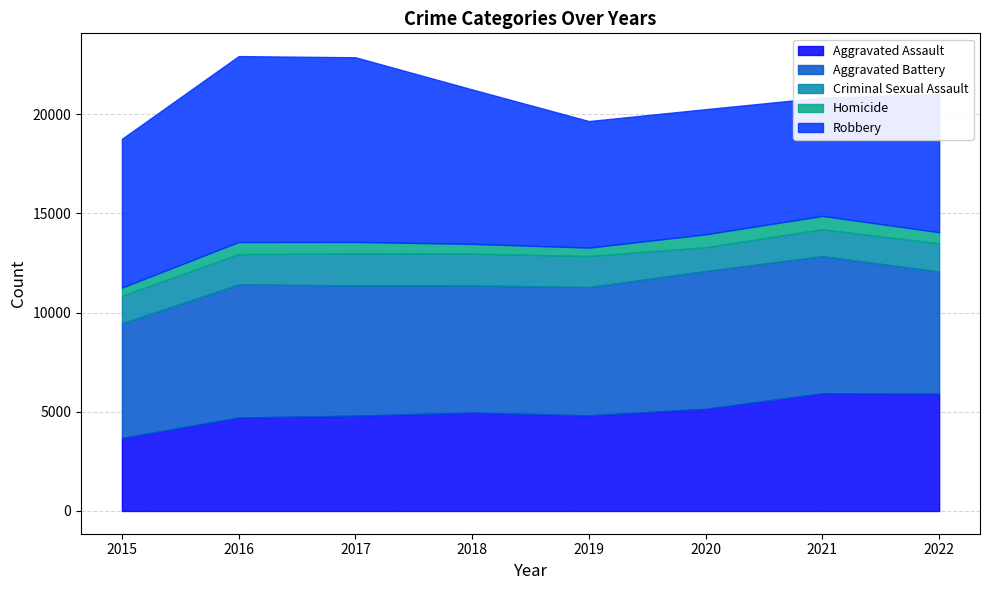

True or false: Aggravated Battery and Aggravated Assault intersect in this chart.

False